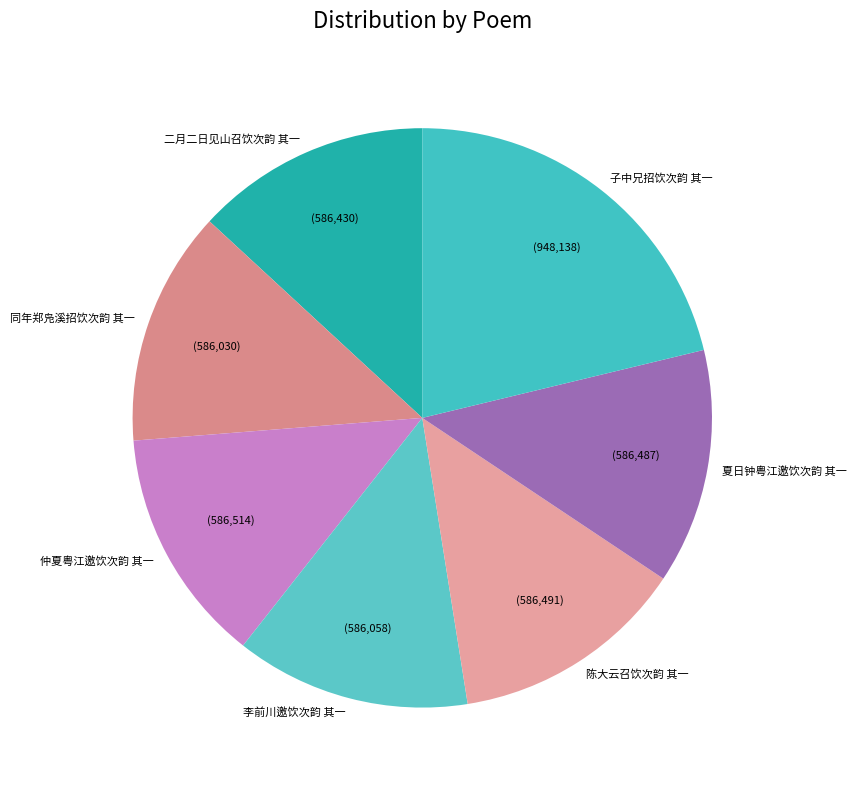

How many slices are in this pie chart?

7